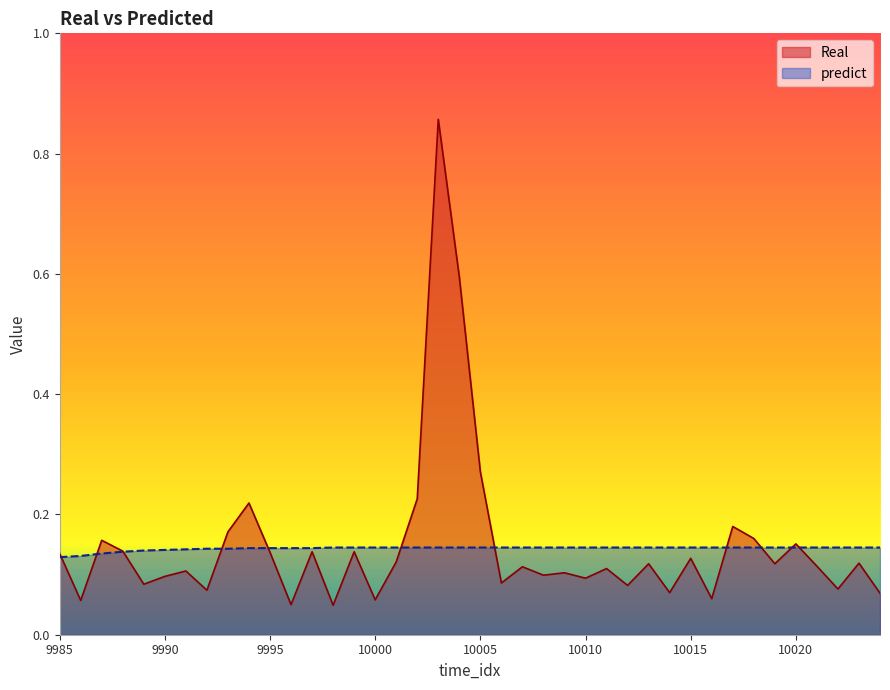

Count the predict values in the range 0 to 1.

40